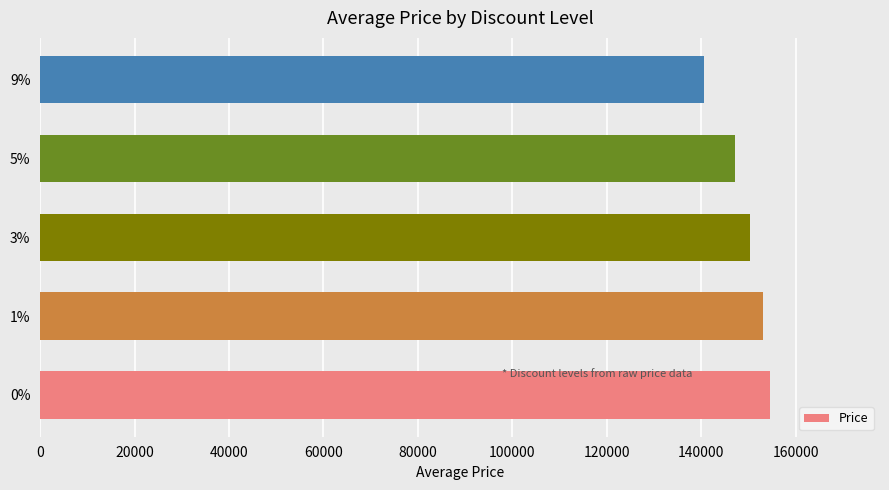

What is the difference between the maximum and minimum values?

14089